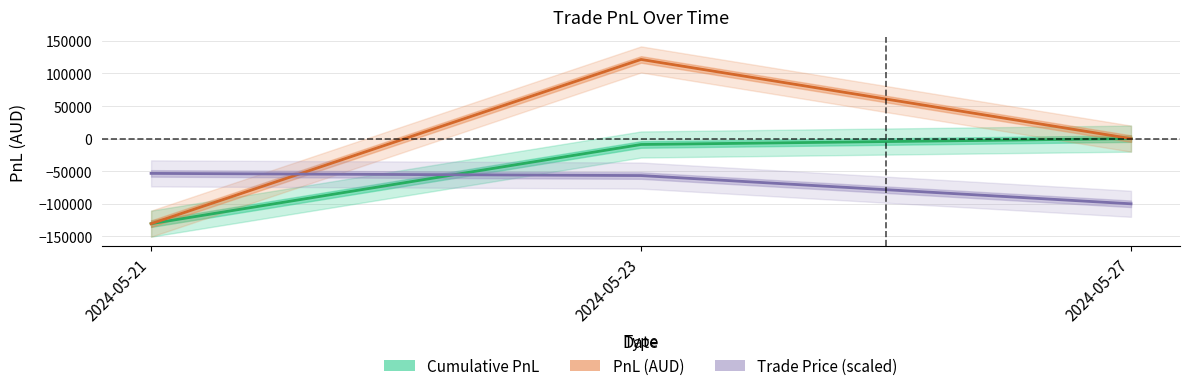

How many distinct data groups are displayed?

3